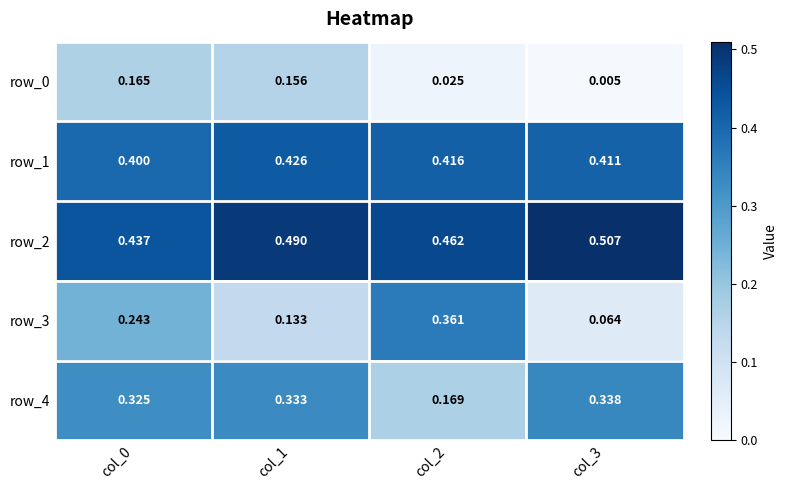

What is the total value across all series at col_2?

1.4